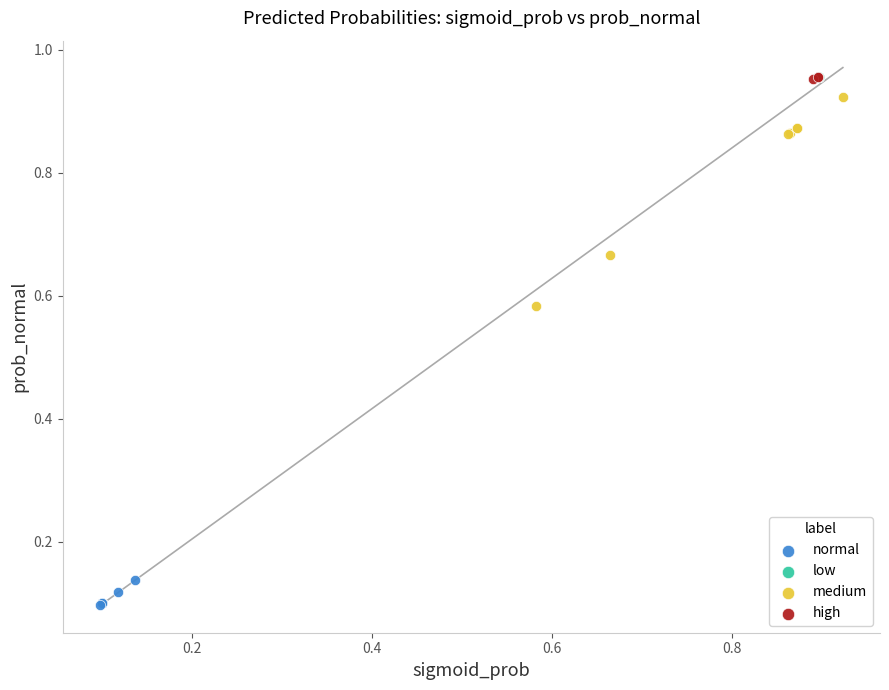

Which series has the largest Y range (max minus min)?

medium